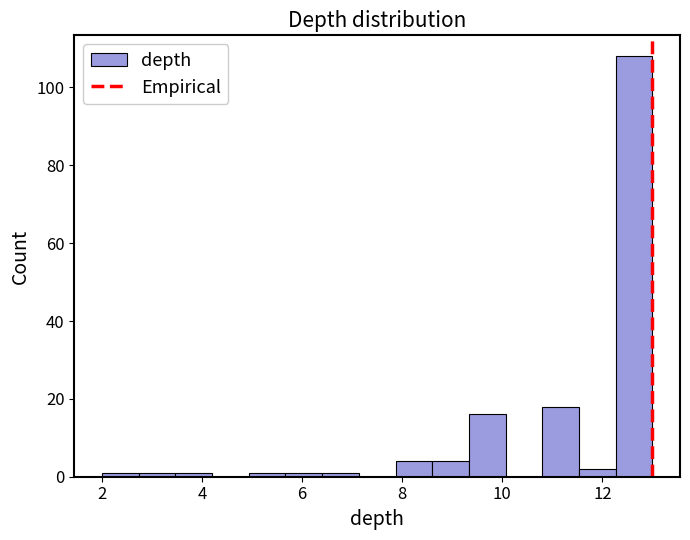

Read against the x-axis, roughly where is the centre of the tallest bar?

12.6